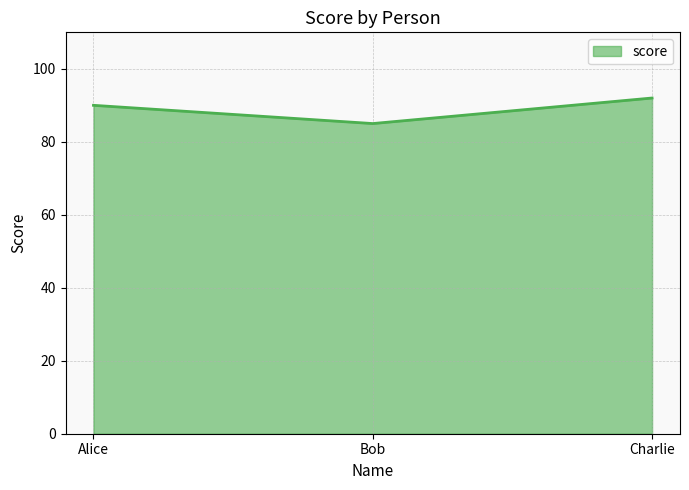

What is the difference between the second highest and minimum values?

5